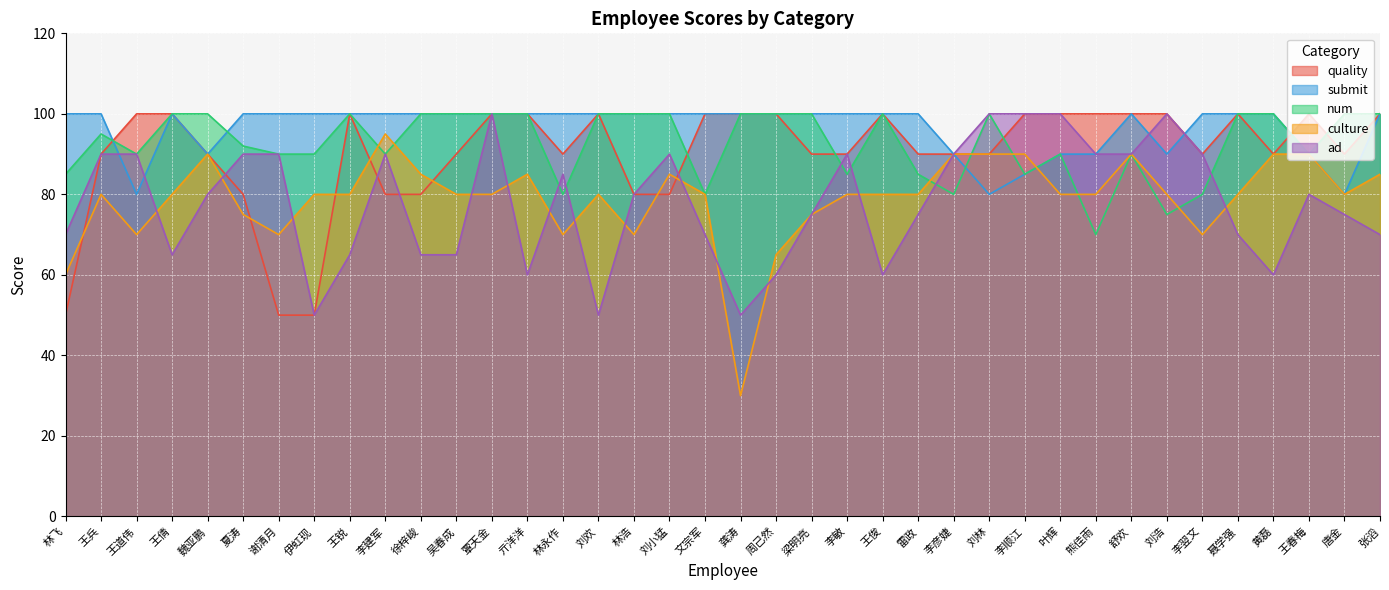

What is the spread (max minus min) of values at 伊虹现?

50